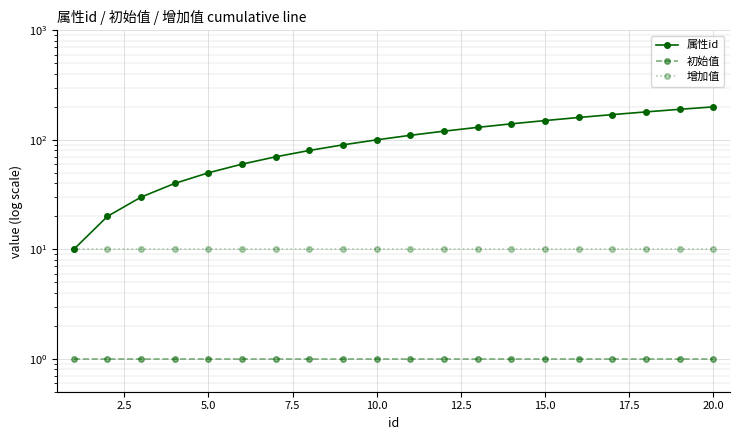

Count the number of data series in this chart.

3